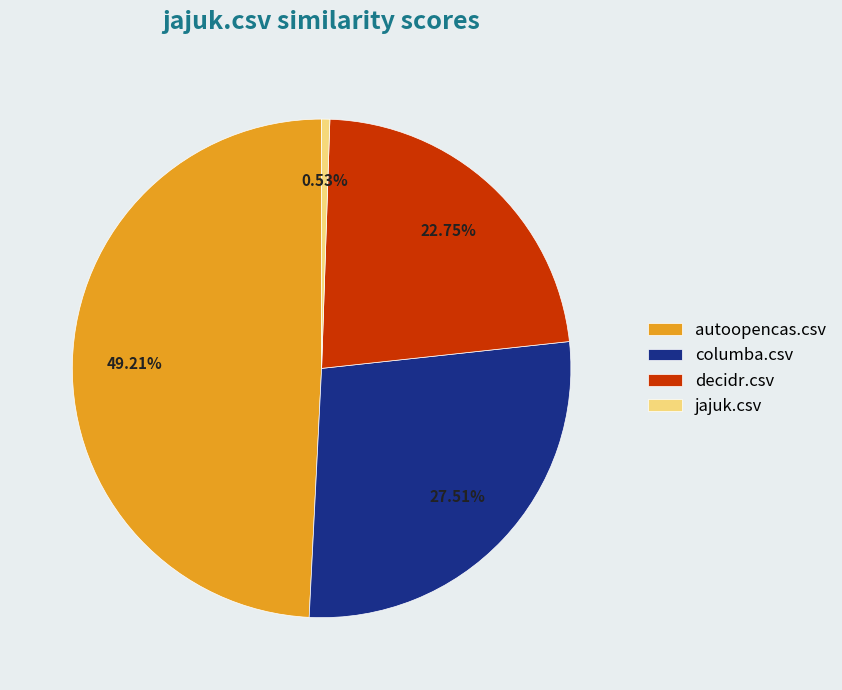

The decidr.csv slice represents 10% of the pie. True or false?

False